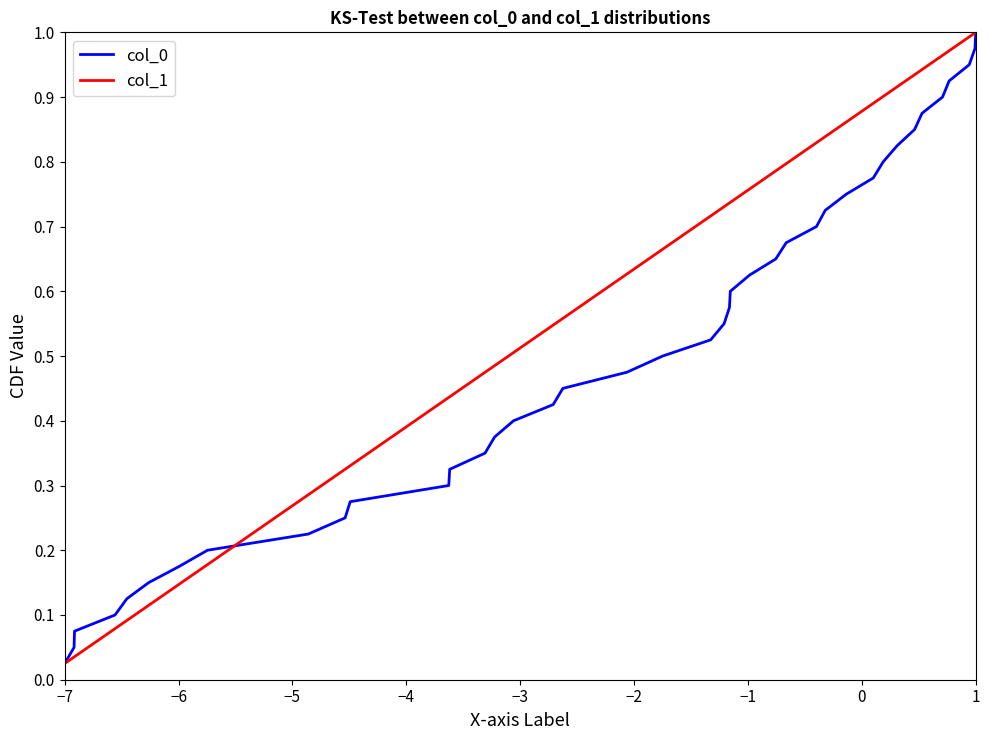

Where is col_0 nearest to the value 0?

−7